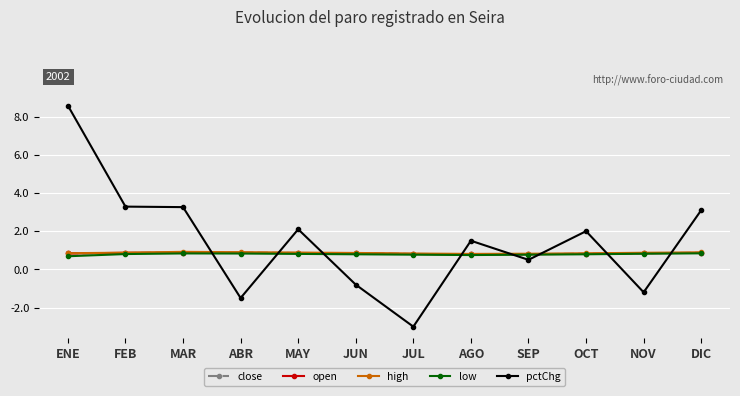

What is the total value across all series at ENE?

11.8